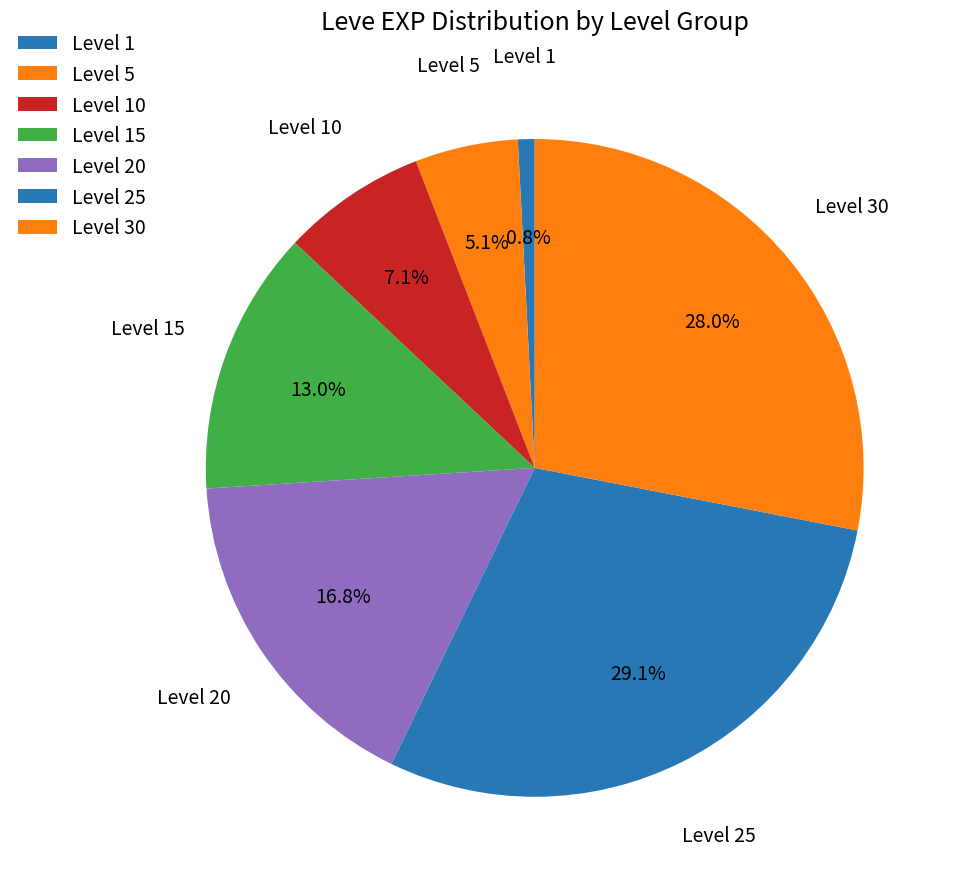

Is Level 10 the majority of the pie?

No